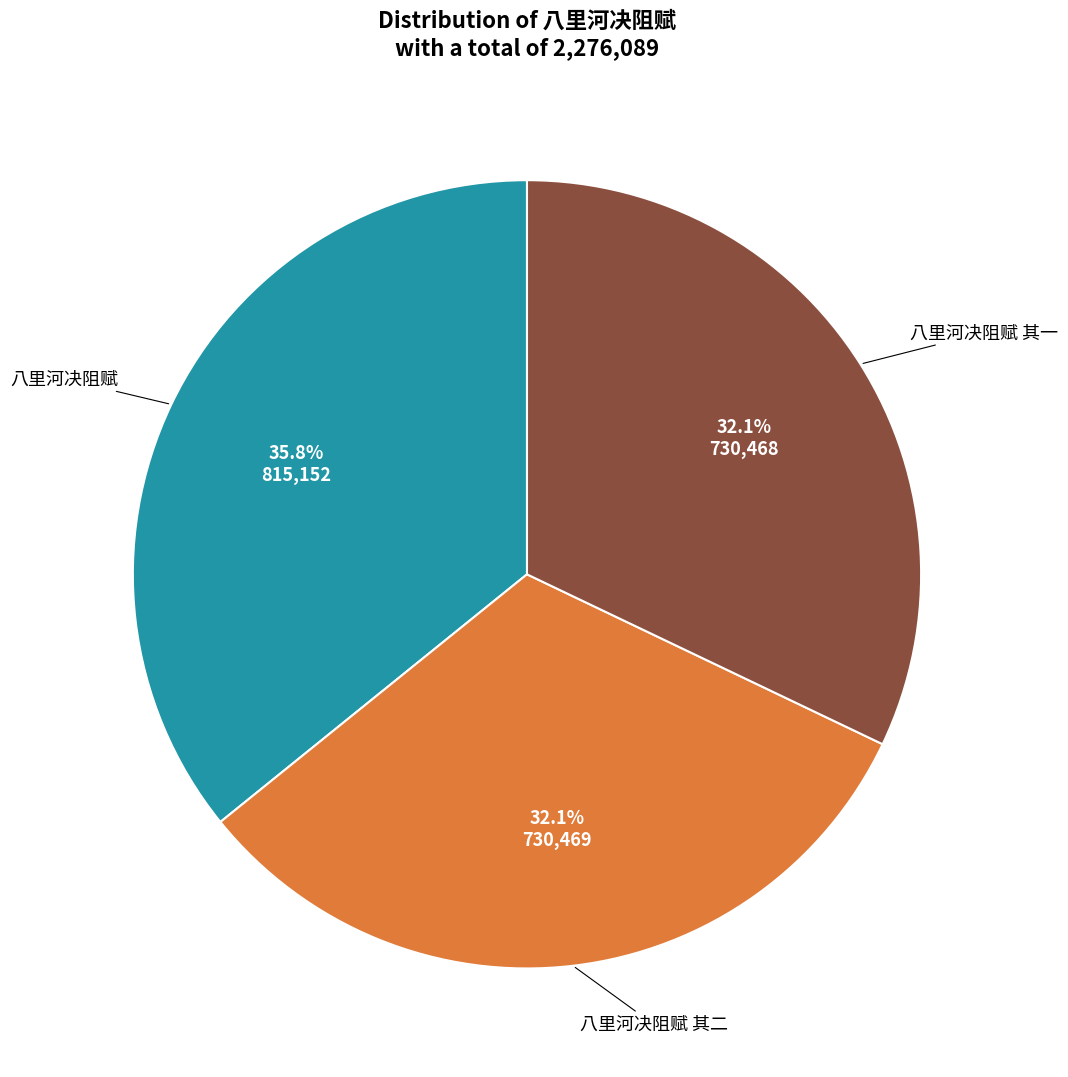

Is there any slice that represents more than half of the pie?

No